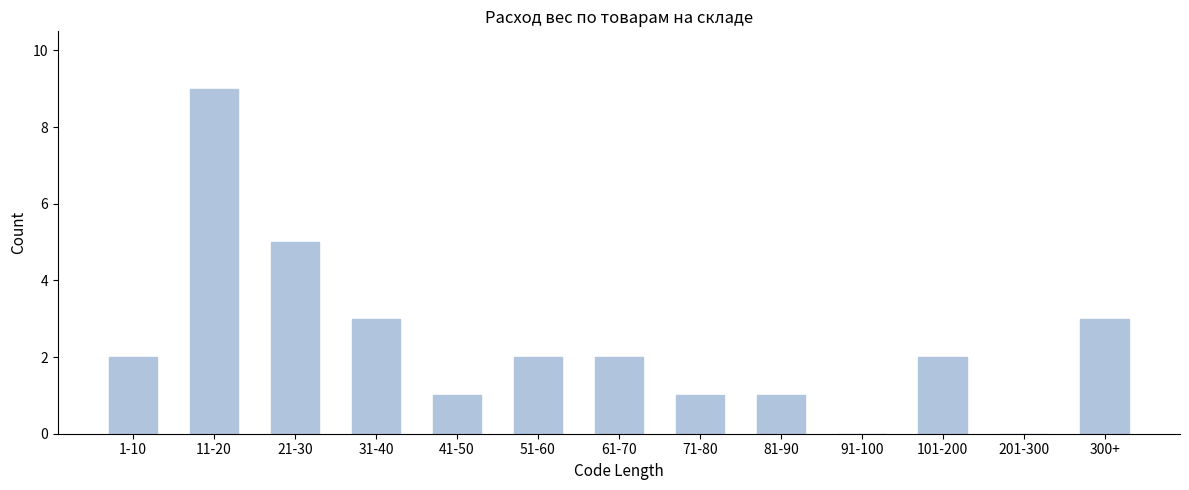

Reading left to right, transcribe all the data shown in this chart.

1-10=2	11-20=9	21-30=5	31-40=3	41-50=1	51-60=2	61-70=2	71-80=1	81-90=1	91-100=0	101-200=2	201-300=0	300+=3